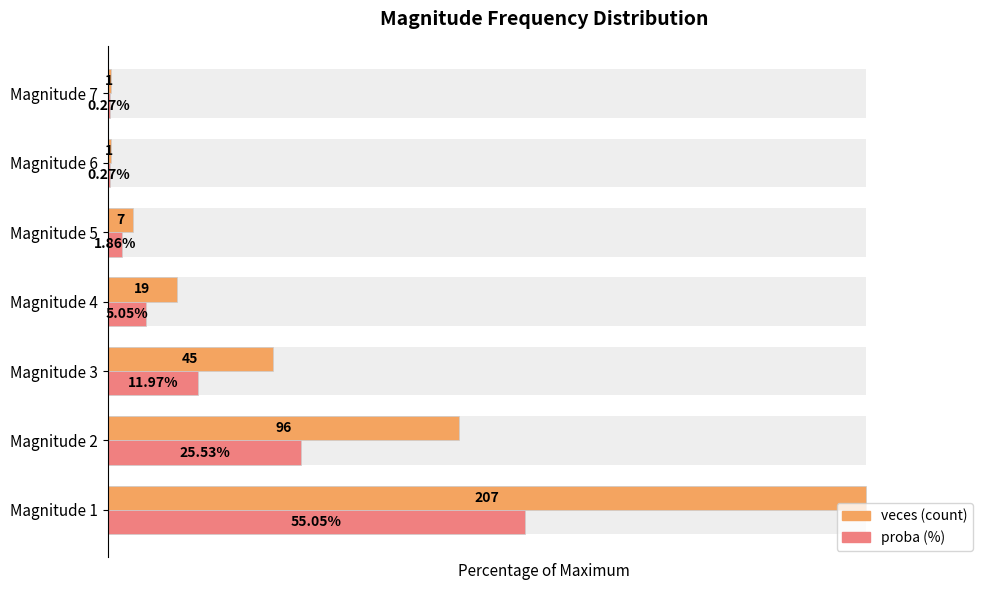

How many data points in veces (count) are less than 9?

3